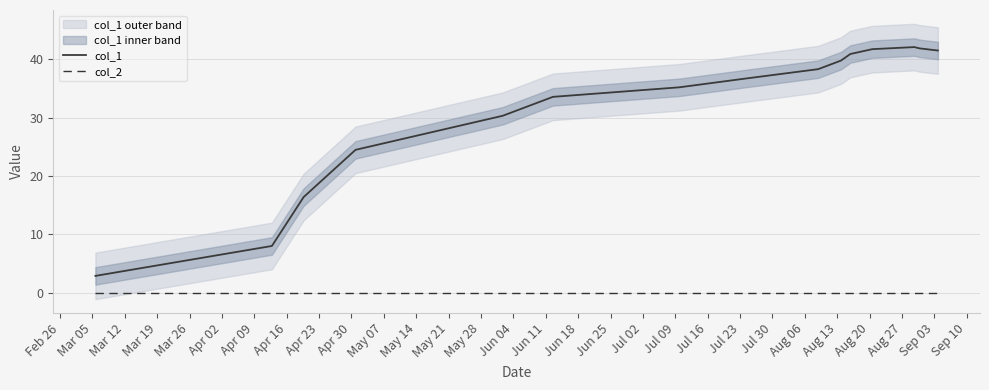

True or false: col_2 and col_1 cross at least once.

False